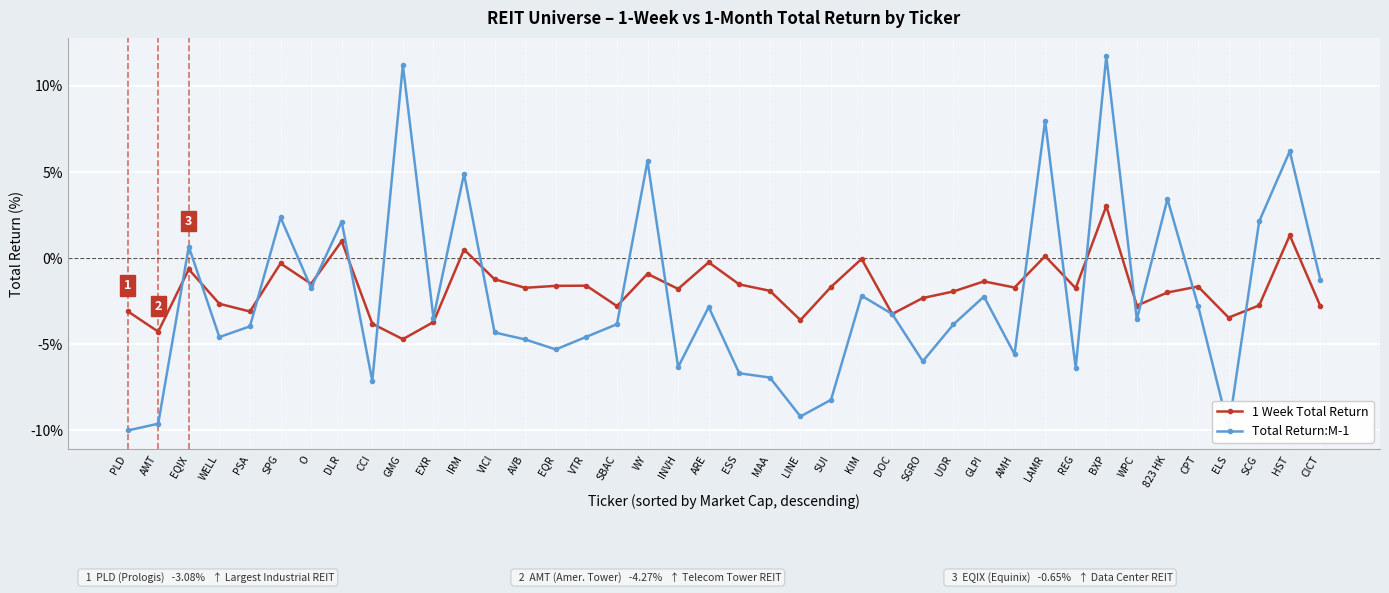

Is it true that 1 Week Total Return equals 1.0 at DLR?

True